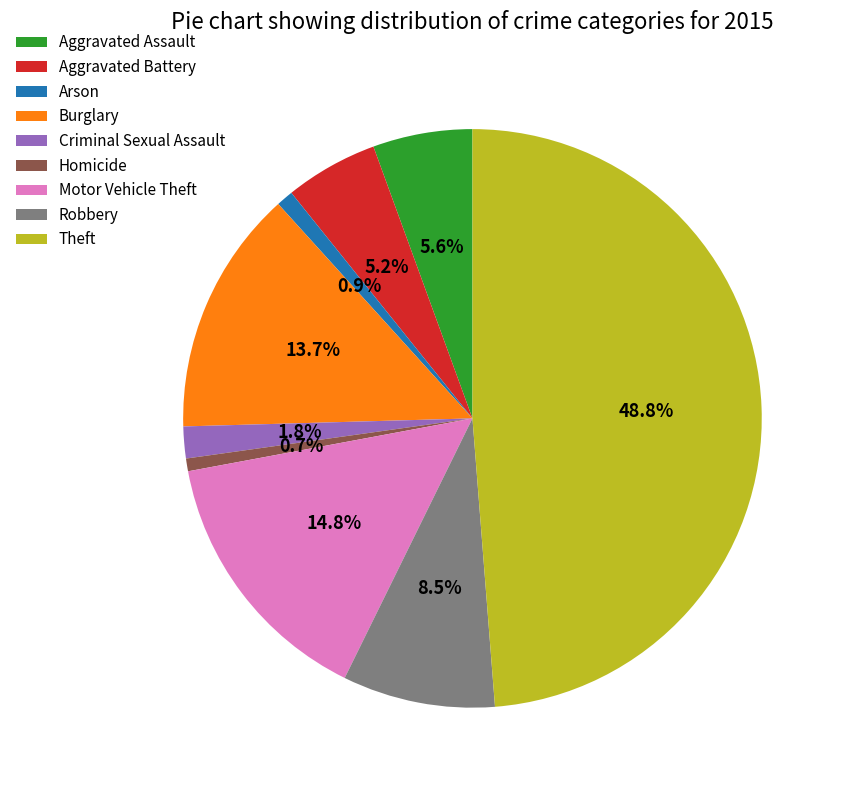

Does any single category account for the majority?

No